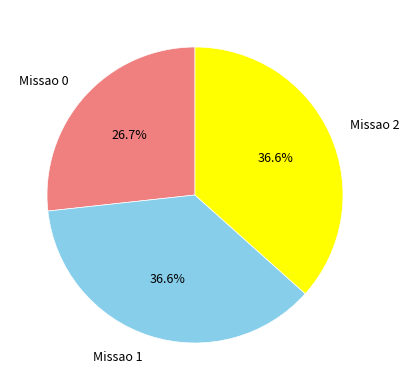

To the nearest percent, what is the combined percentage of Missao 2 and Missao 0?

63%